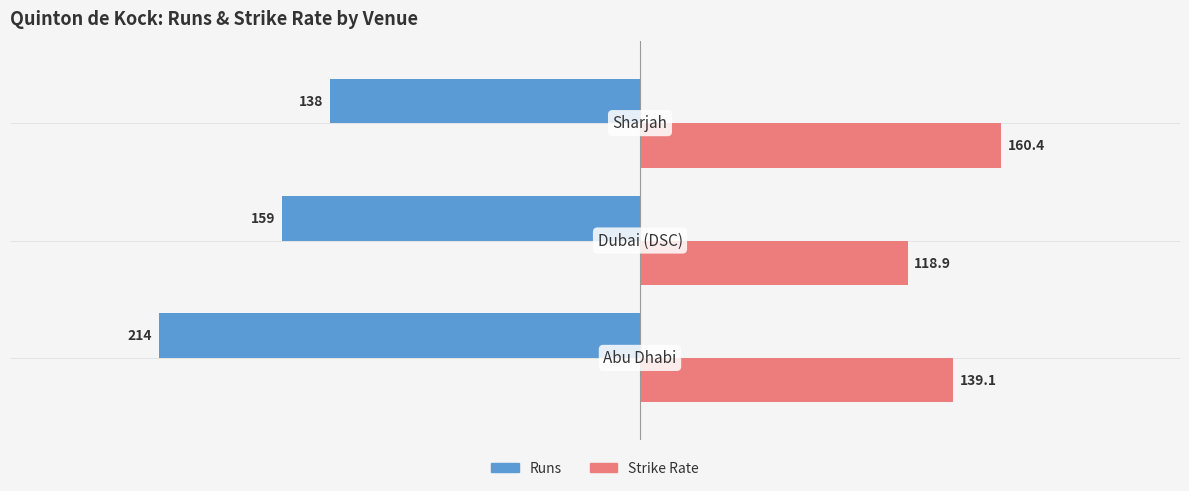

How many Runs values are between -214 and -138?

3